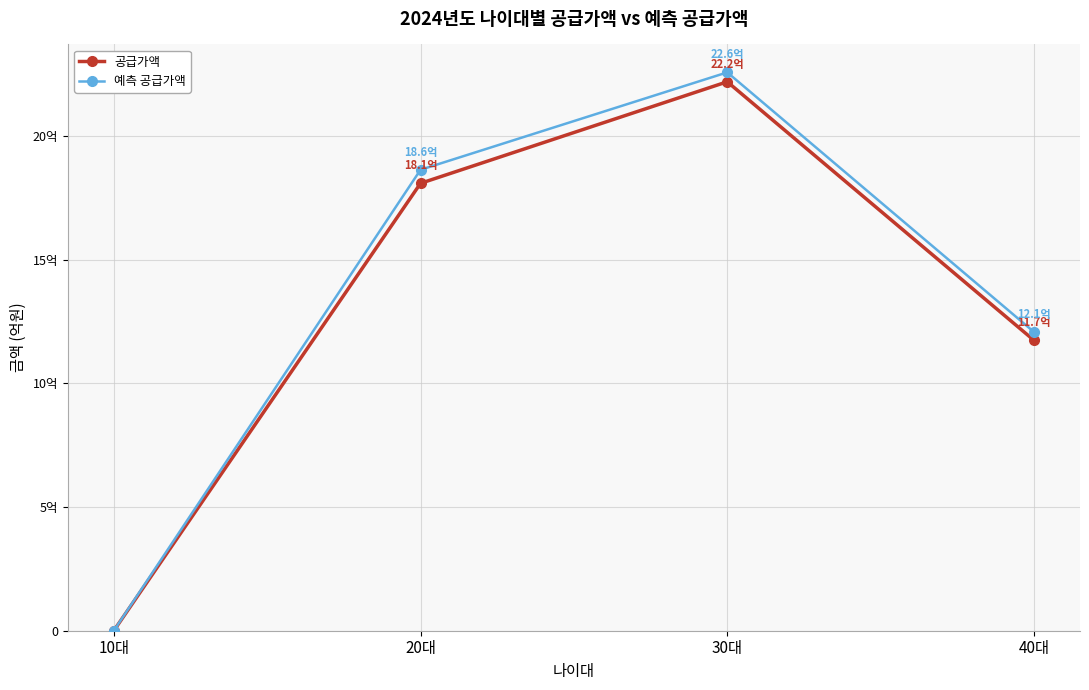

List the series in order of their overall mean, lowest first.

공급가액, 예측 공급가액